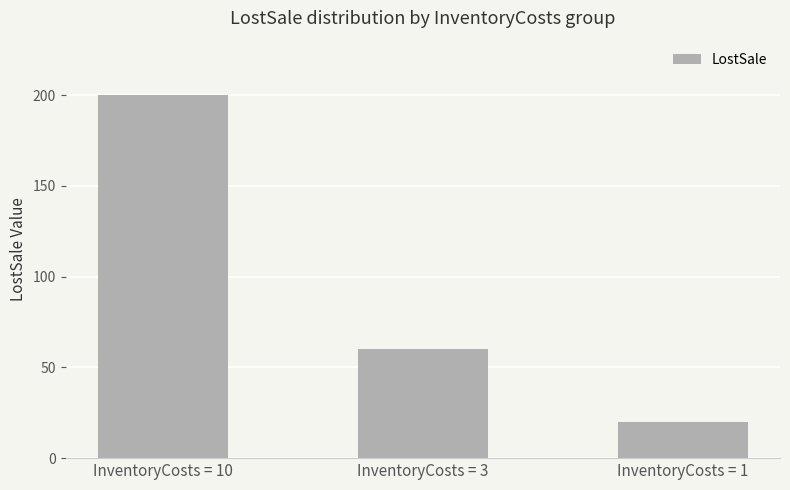

The value at InventoryCosts = 1 is 20. True or false?

True